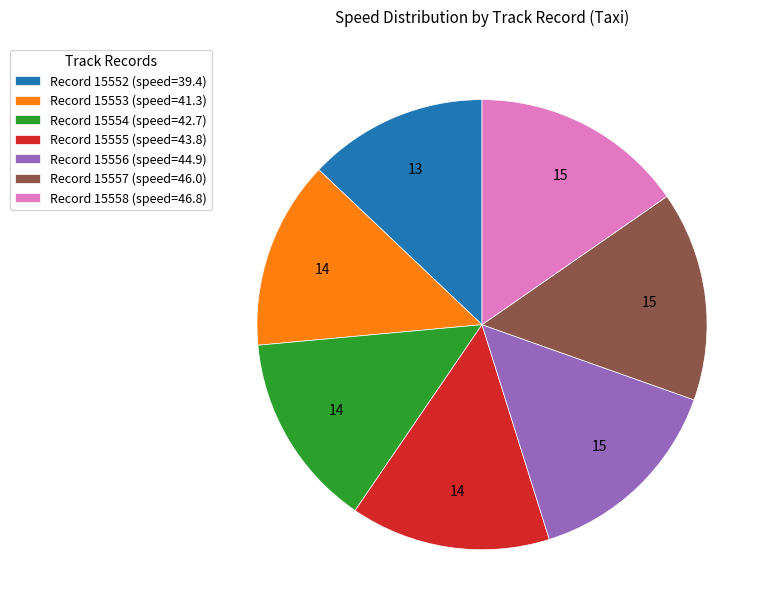

Do Record 15556 (speed=44.9) and Record 15552 (speed=39.4) together represent more than half of the pie?

No